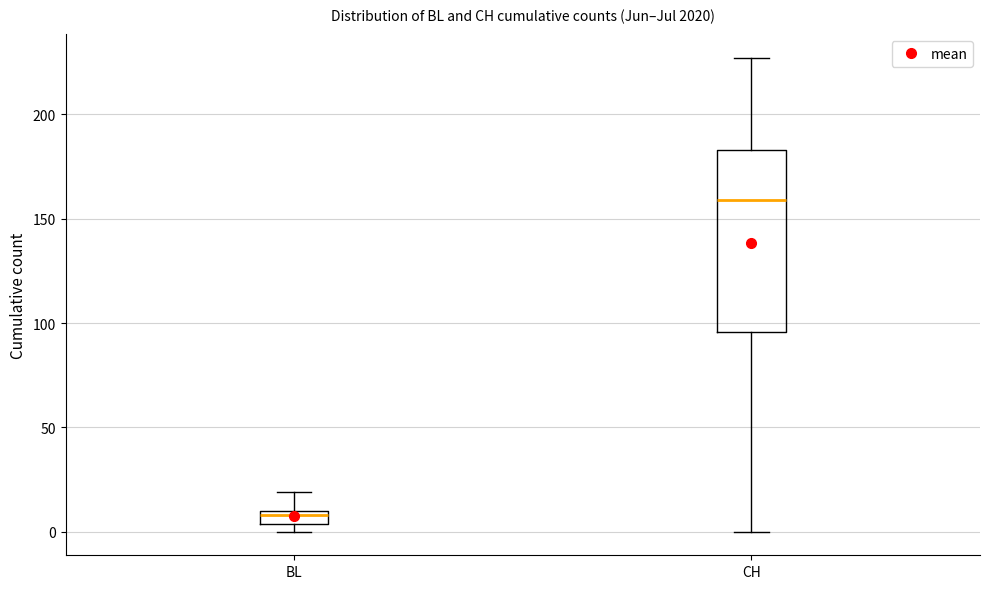

Where does the upper whisker of the box for BL end on the y-axis? The values are not printed on the chart, so give them approximately, as read against the axis.

20